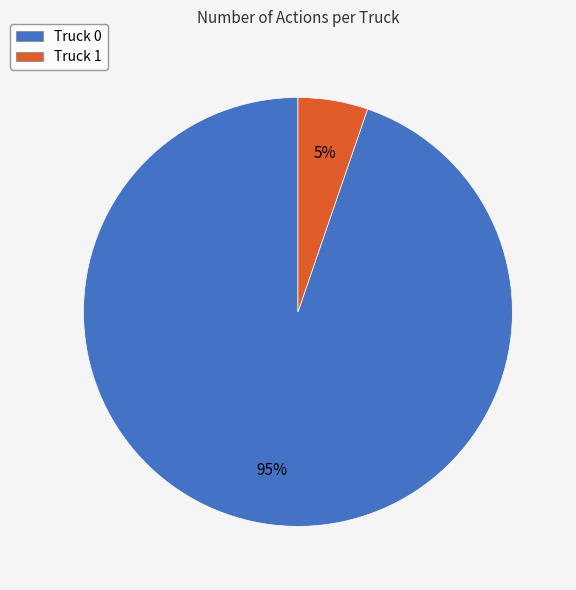

To the nearest percent, what is the combined percentage of Truck 0 and Truck 1?

100%